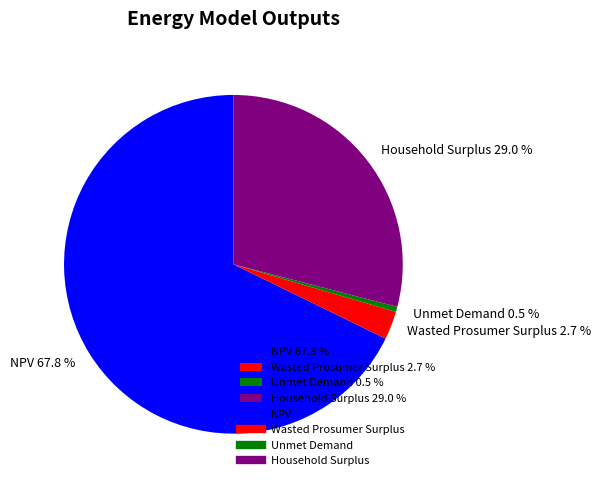

What is the largest slice in the pie chart?

NPV